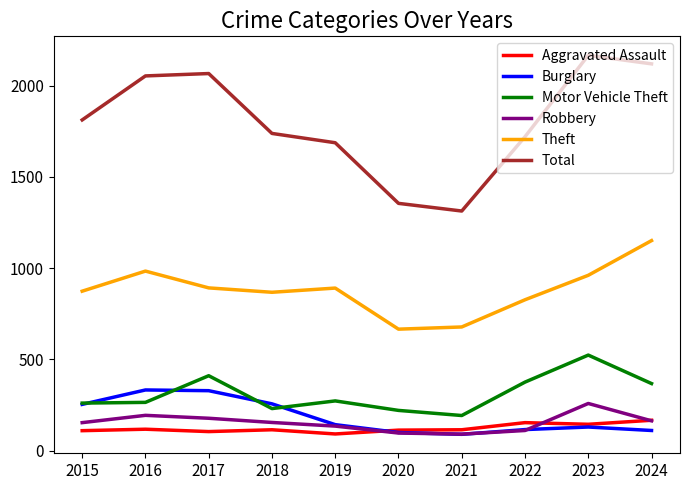

In Total, how many points are lower than both neighbors (excluding endpoints)?

1